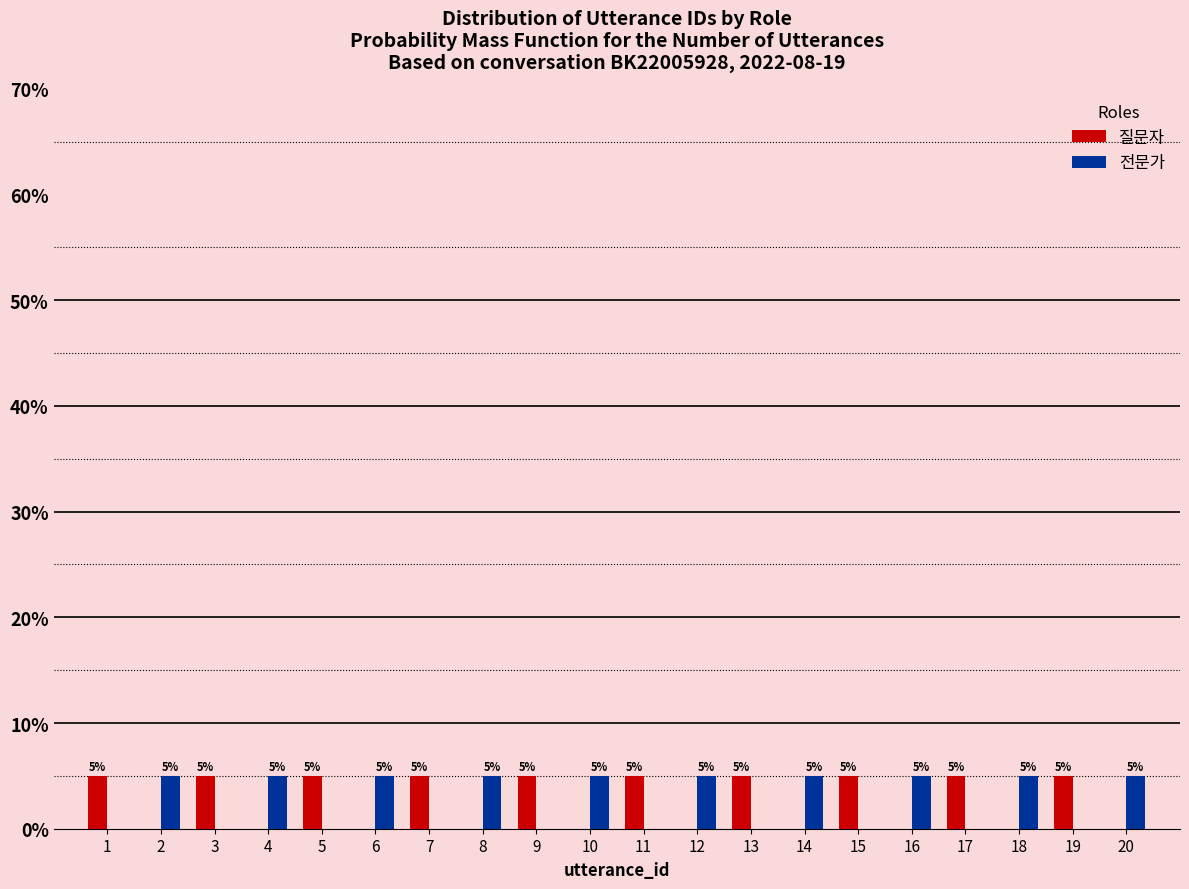

Reading right to left, list all the values displayed in this chart.

질문자: 20=0	19=5	18=0	17=5	16=0	15=5	14=0	13=5	12=0	11=5	10=0	9=5	8=0	7=5	6=0	5=5	4=0	3=5	2=0	1=5
전문가: 20=5	19=0	18=5	17=0	16=5	15=0	14=5	13=0	12=5	11=0	10=5	9=0	8=5	7=0	6=5	5=0	4=5	3=0	2=5	1=0